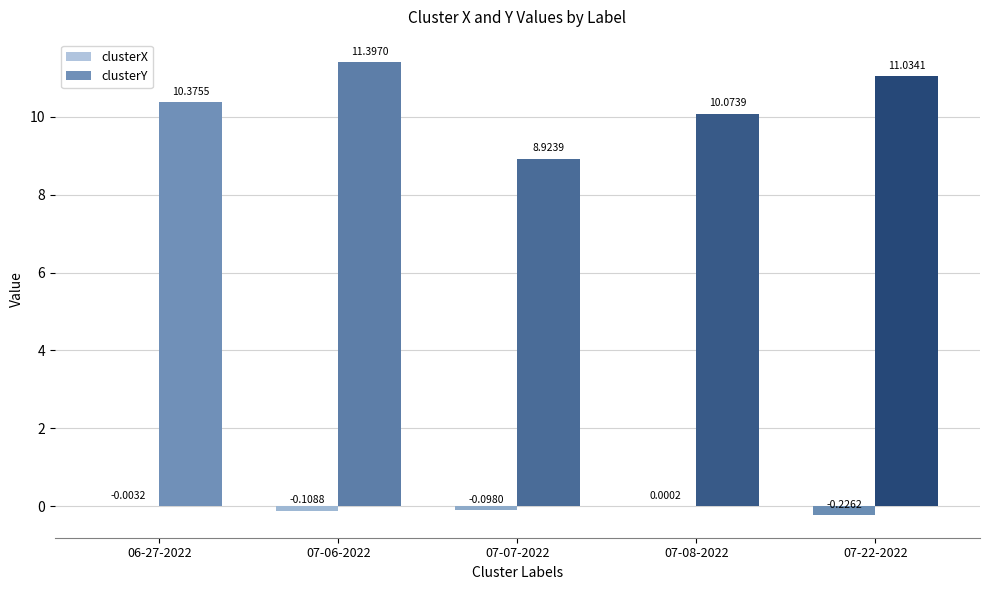

Which series changed the most between 06-27-2022 and 07-22-2022?

clusterY